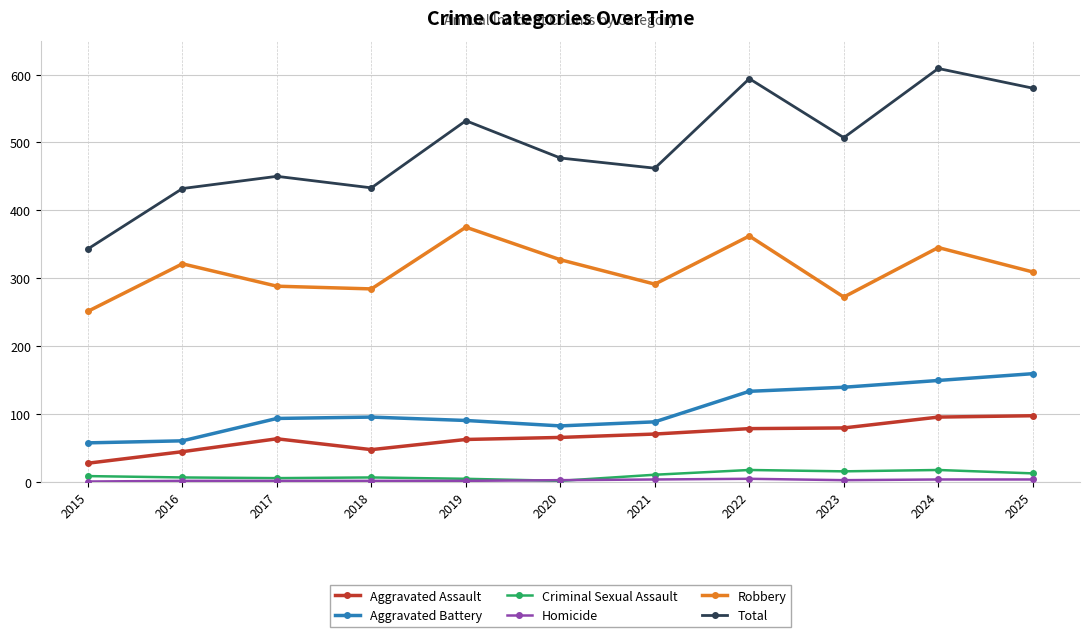

What is the total value across all series at 2019?

1064